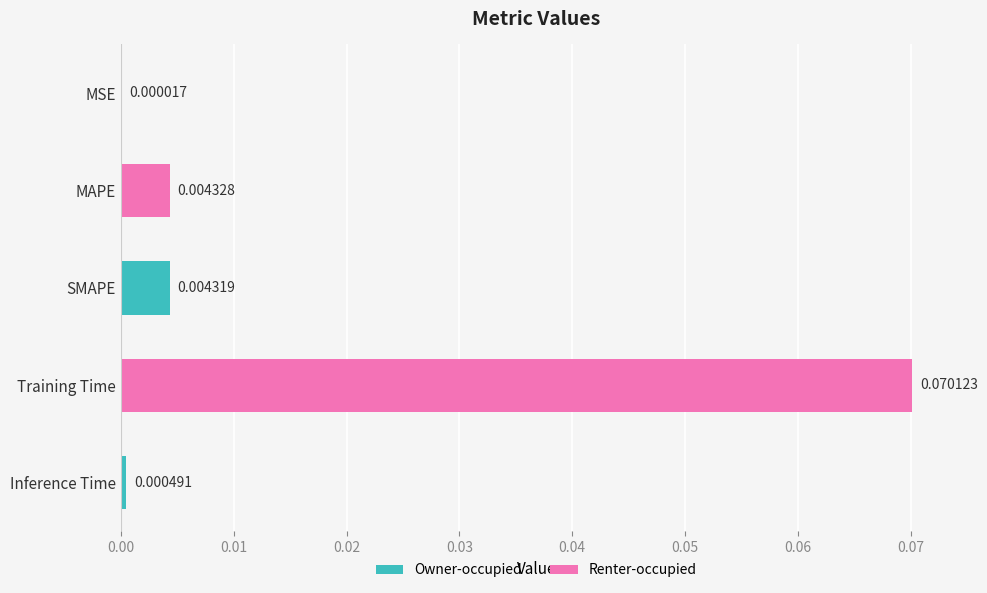

Where is the data nearest to the value 0?

MSE